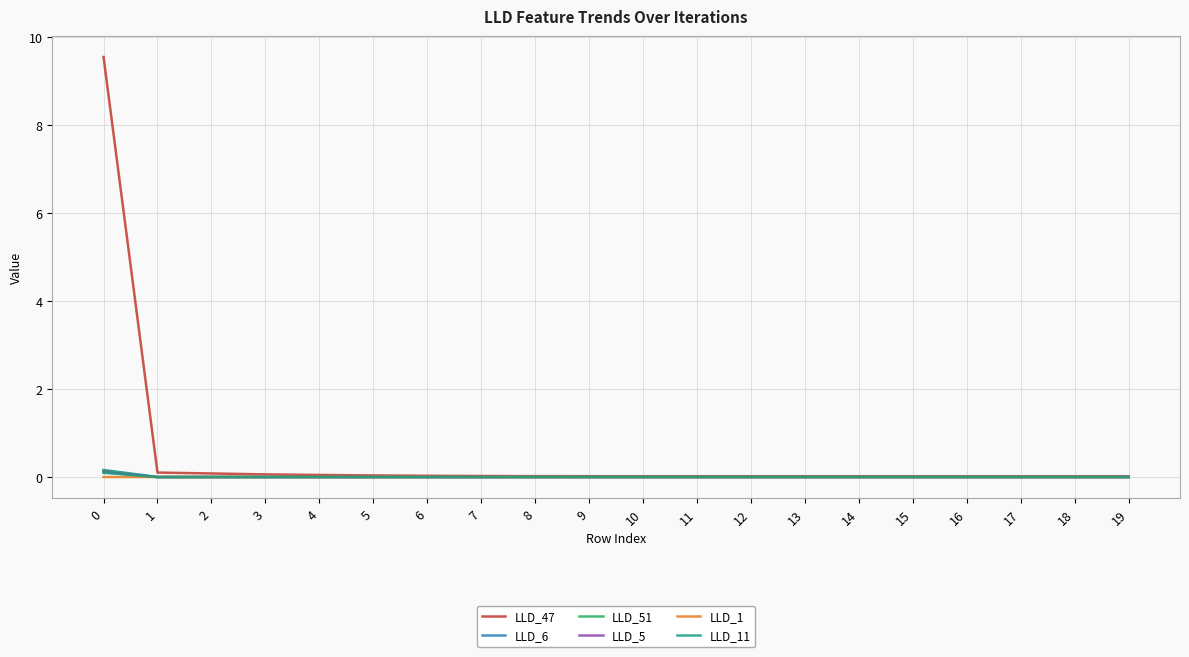

Is this an area chart (filled region under the line)?

No